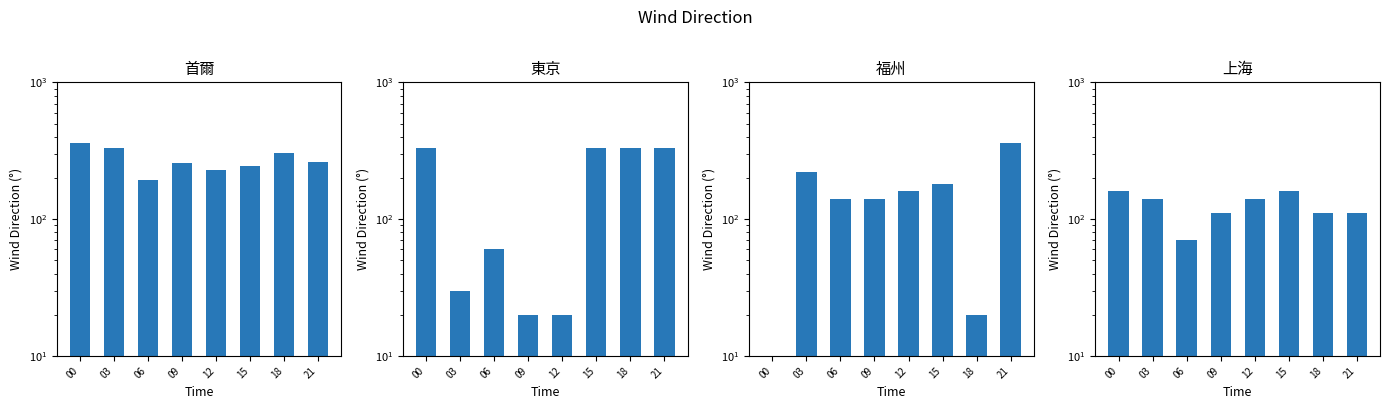

Reading left to right, what are all the values shown in this chart?

首爾: 358.0	331.0	194.0	256.0	228.0	246.0	304.0	262.0
東京: 330.0	30.0	60.0	20.0	20.0	330.0	330.0	330.0
福州: 0.0	220.0	140.0	140.0	160.0	180.0	20.0	360.0
上海: 160.0	140.0	70.0	110.0	140.0	160.0	110.0	110.0